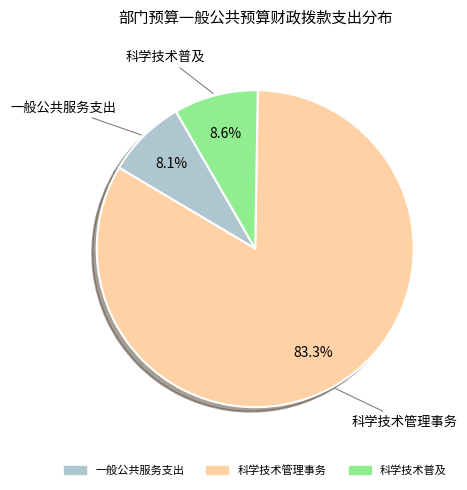

Which slice is the largest?

科学技术管理事务